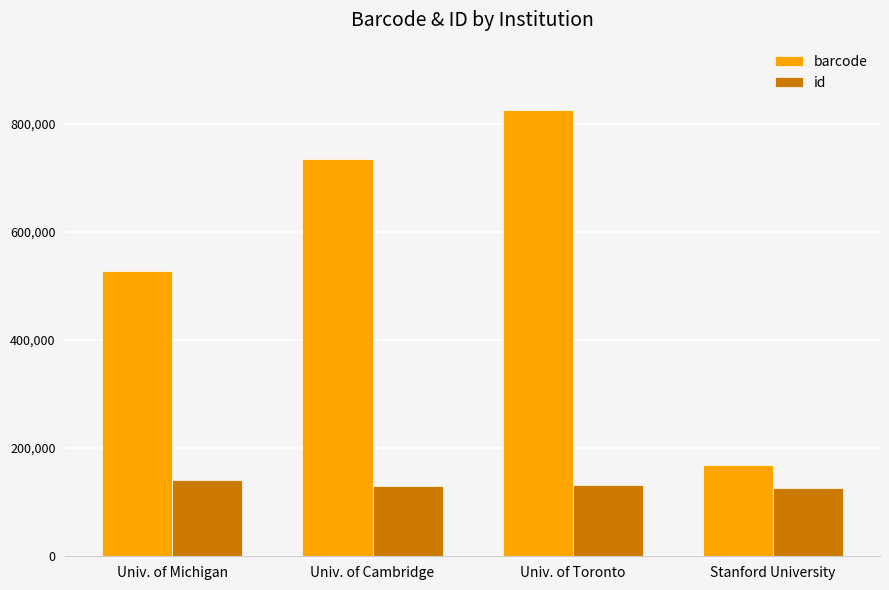

How many data points does each series have?

4